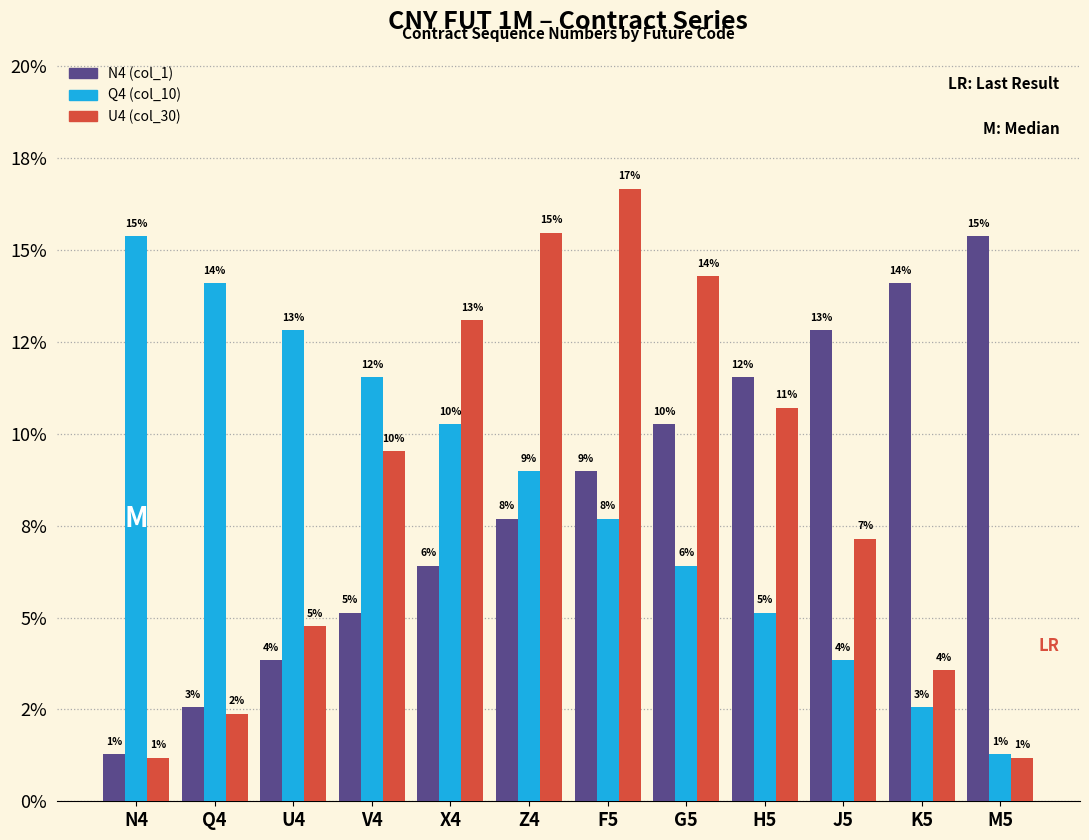

What is the smallest value displayed?

1.2